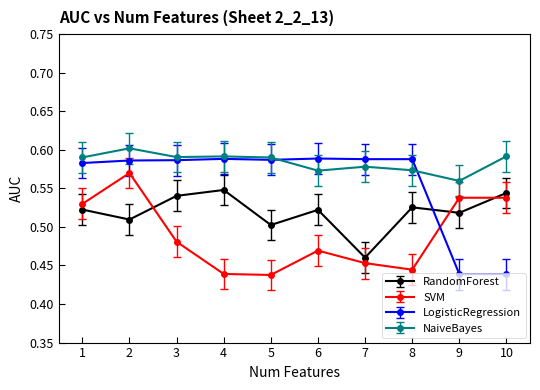

The SVM series shows 0.6 at 2. True or false?

True